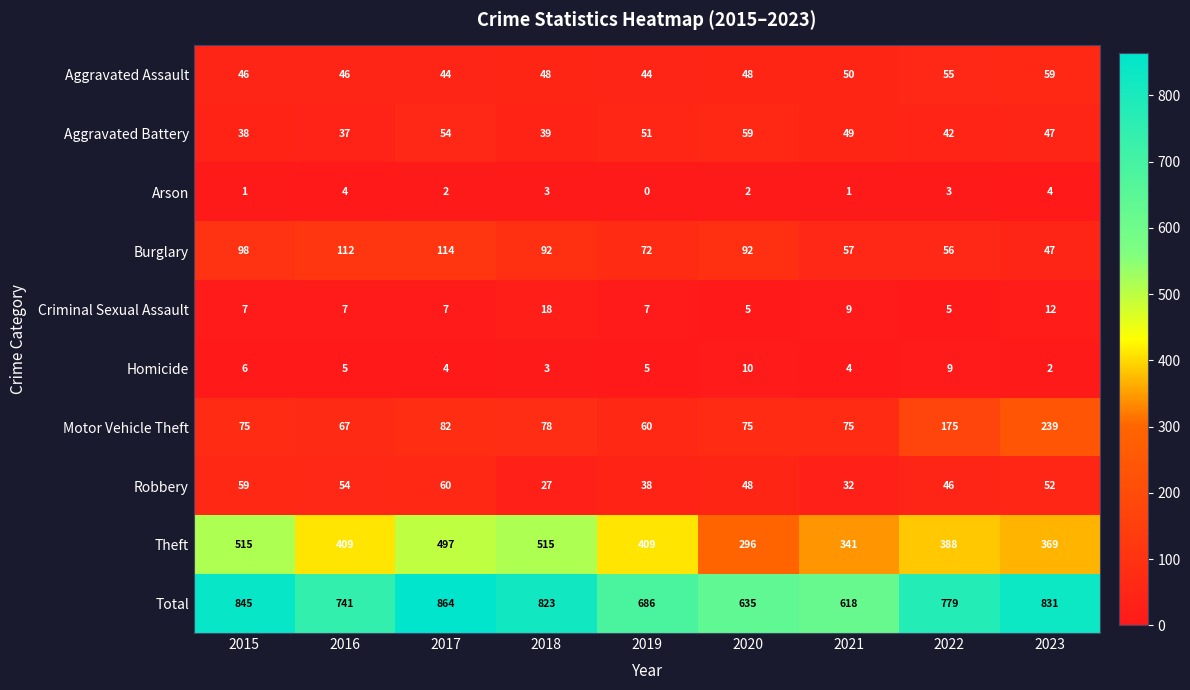

Which series has the largest range (max minus min)?

Total